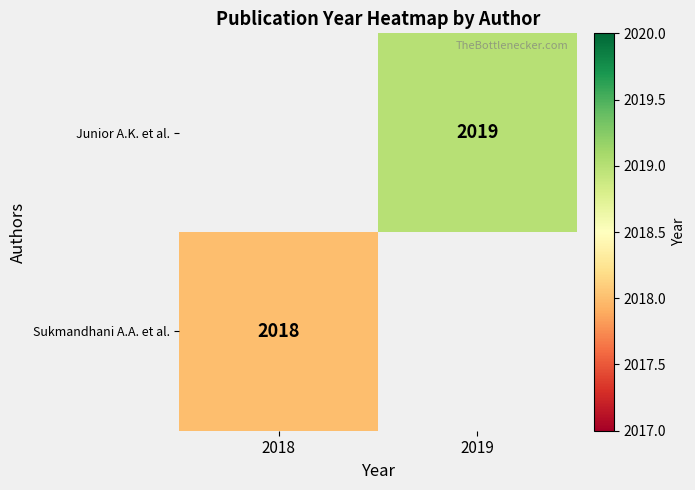

The value of Junior A.K. et al. at 2019 is 906. True or false?

False